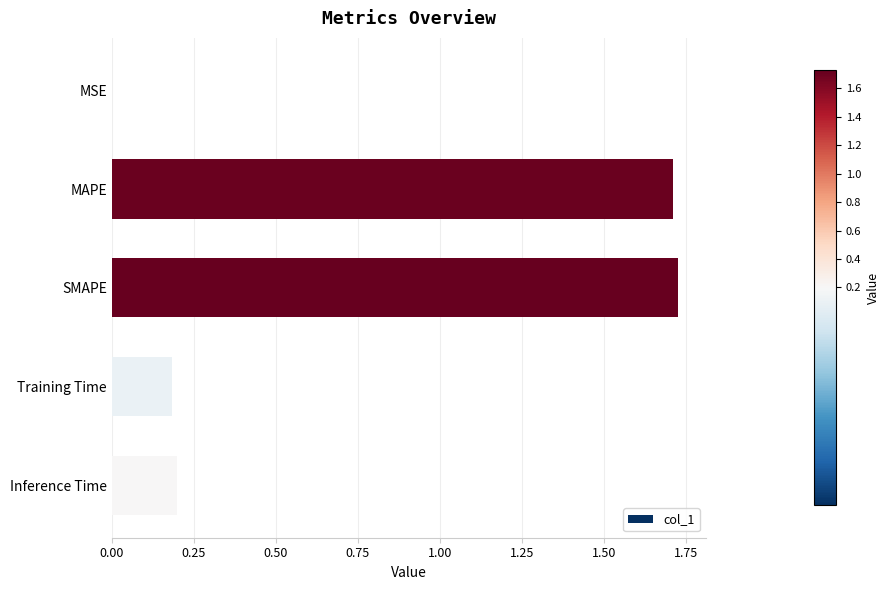

The chart shows a value of 0.2 at Training Time. True or false?

True